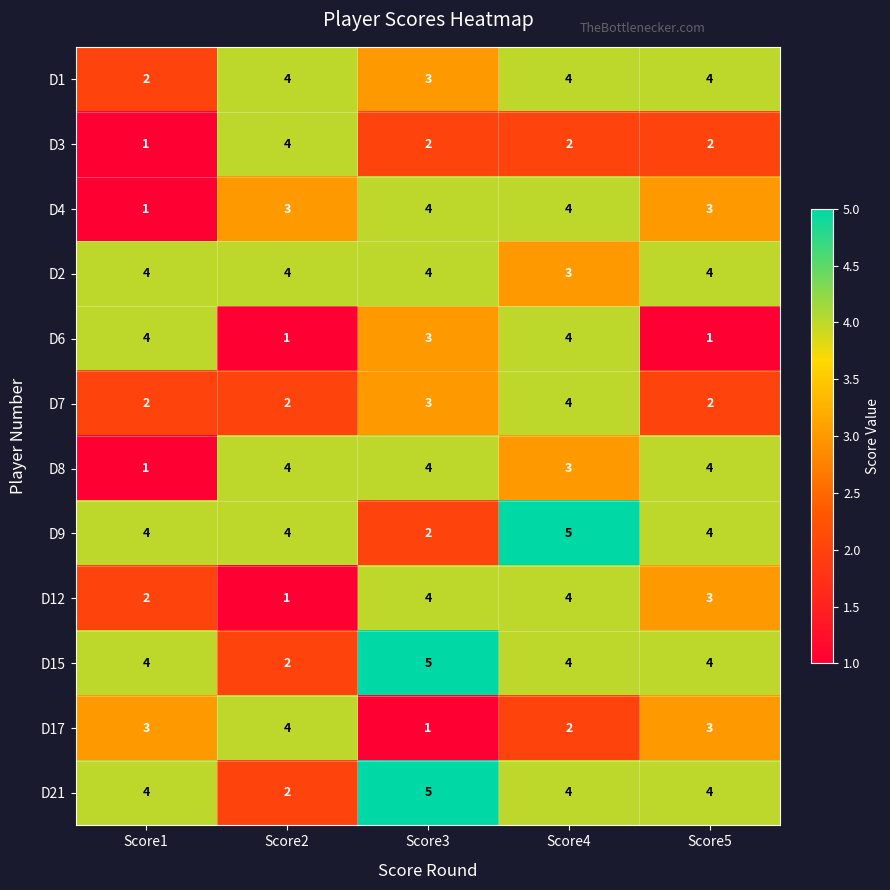

Read the D9 value at Score5.

4